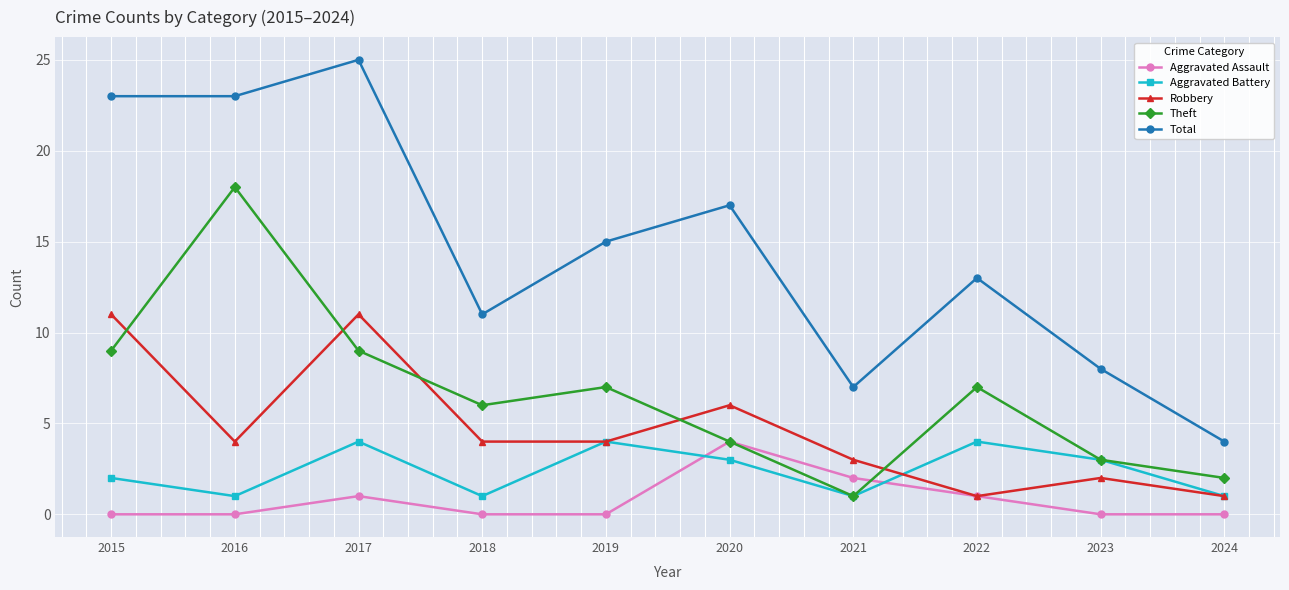

What are all the series names shown in the legend?

Aggravated Assault, Aggravated Battery, Robbery, Theft, Total